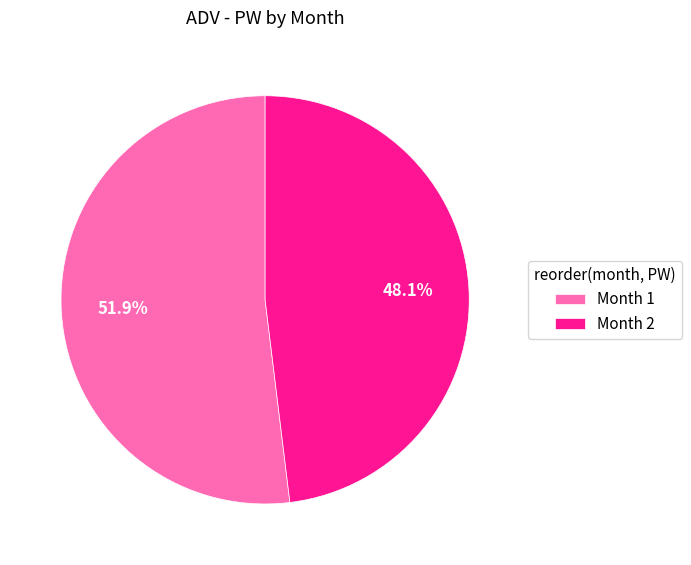

Is the sum of Month 1 and Month 2 greater than half?

Yes